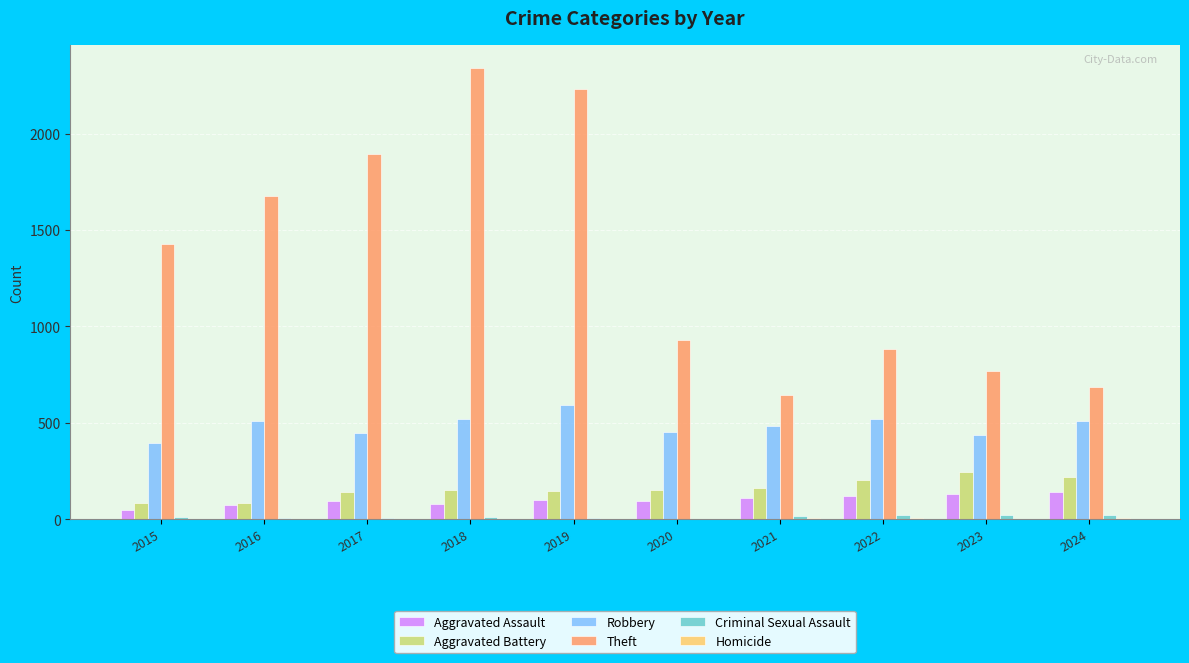

Is it true that Theft equals 1676 at 2016?

True